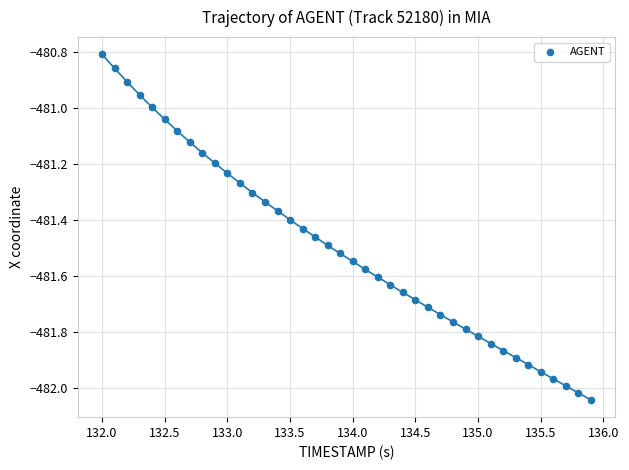

What is the range of Y values (max minus min)?

1.2